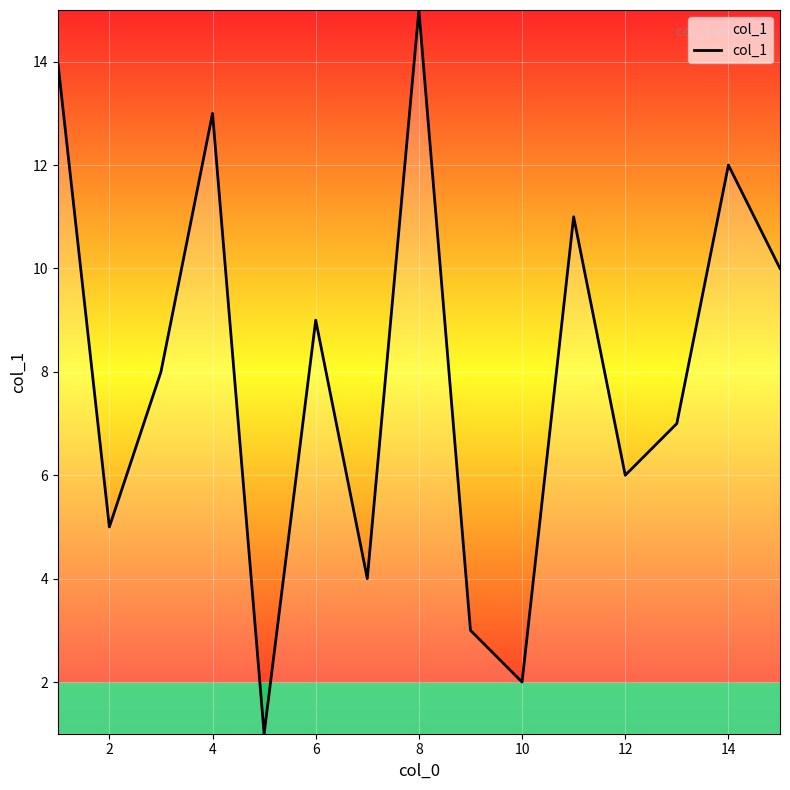

Does the chart have visible grid lines?

Yes